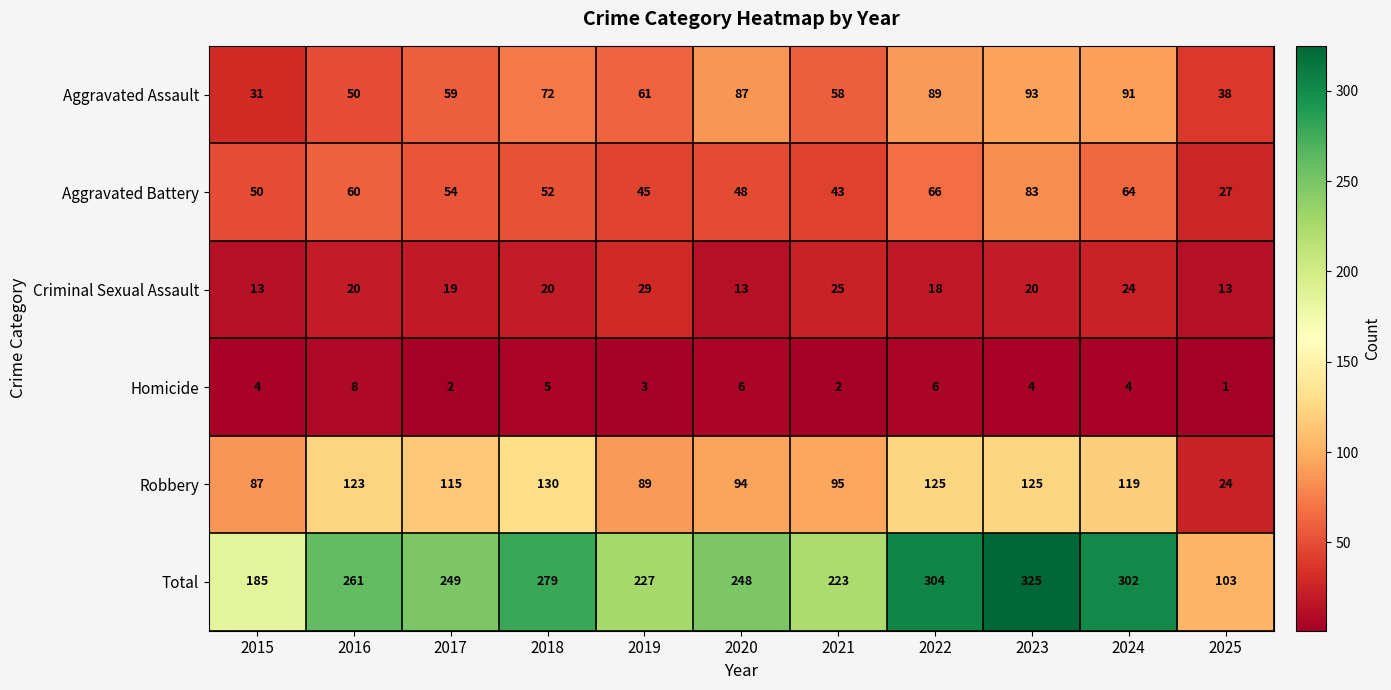

Which category has the lowest value across all series?

2025